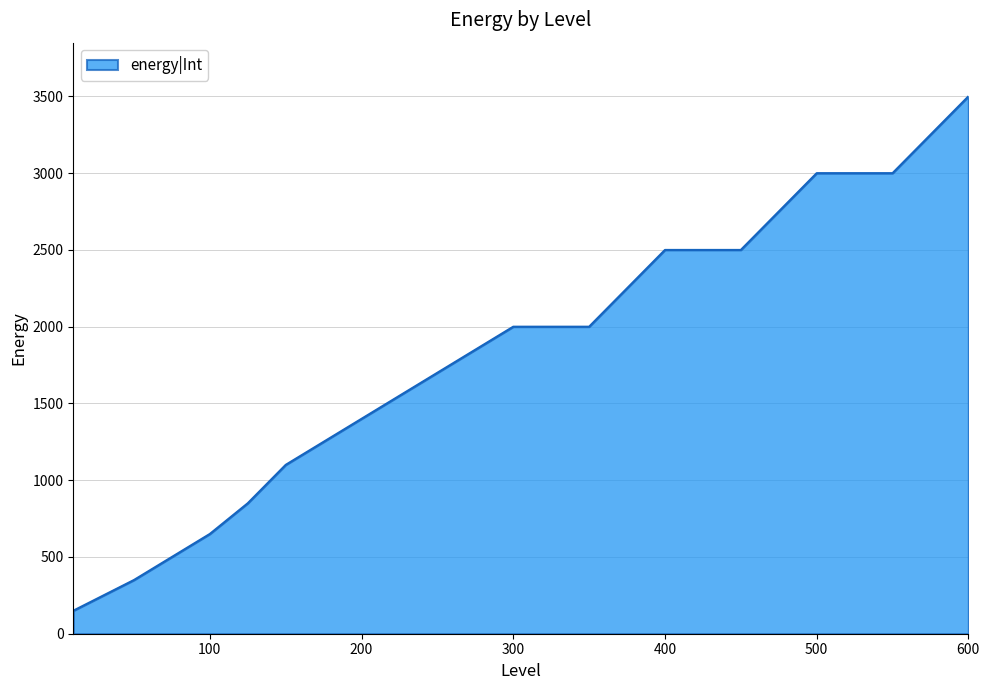

What is the smallest value displayed?

150